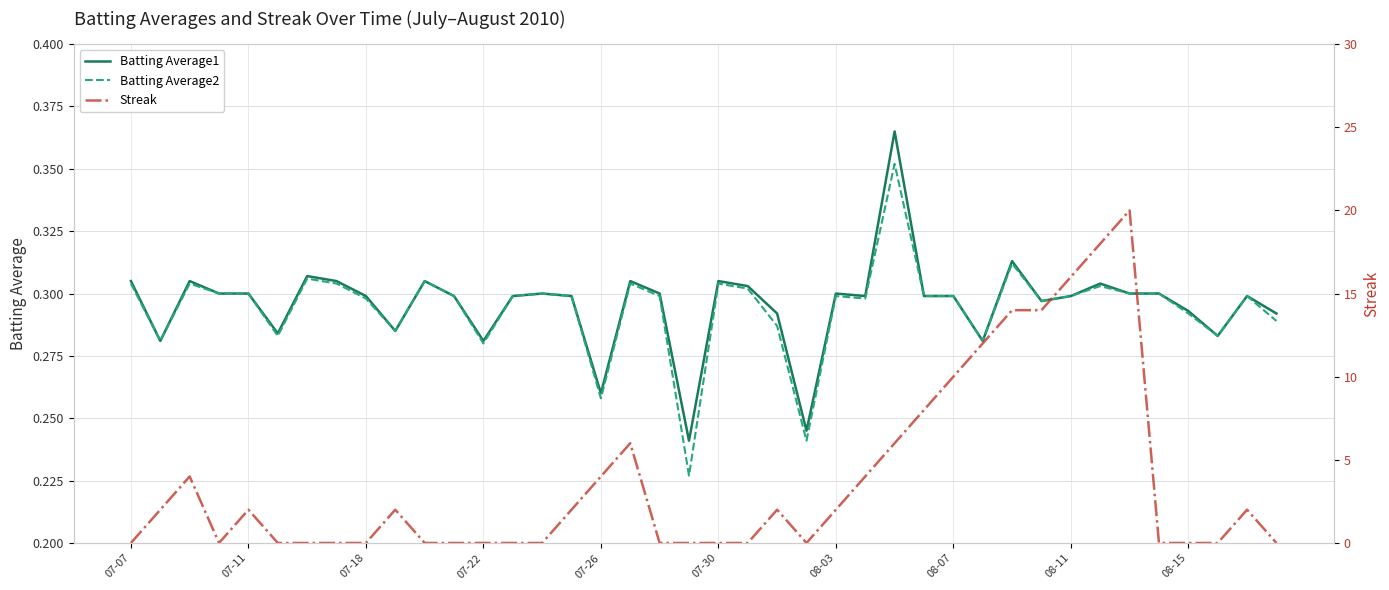

What is the greatest value displayed?

20.0